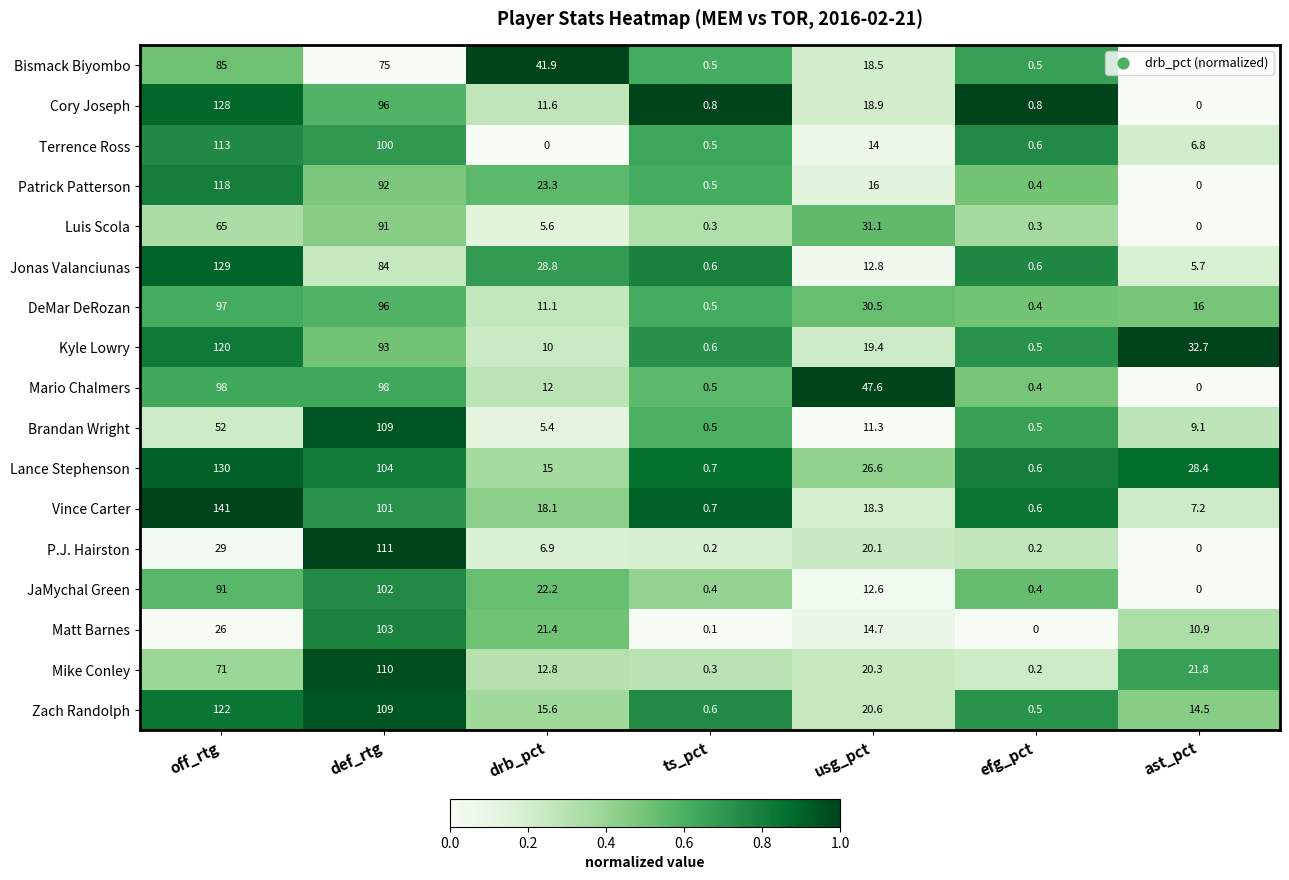

Between ts_pct and usg_pct, which series saw the biggest shift?

Mario Chalmers